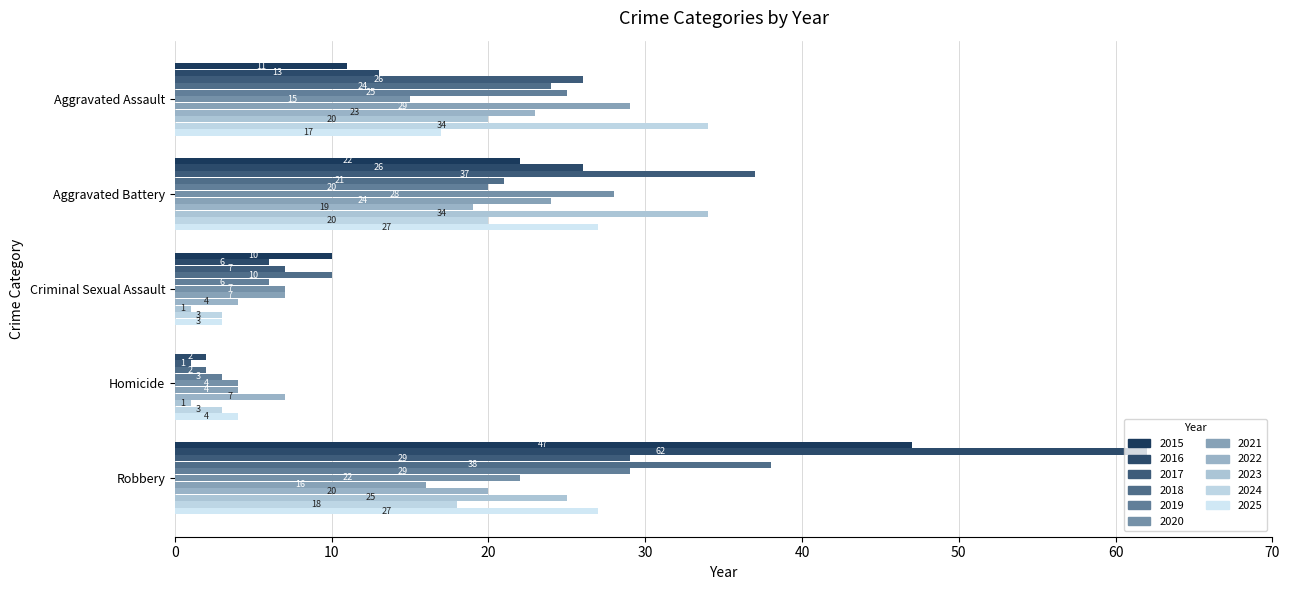

Count the number of categories in the chart.

5